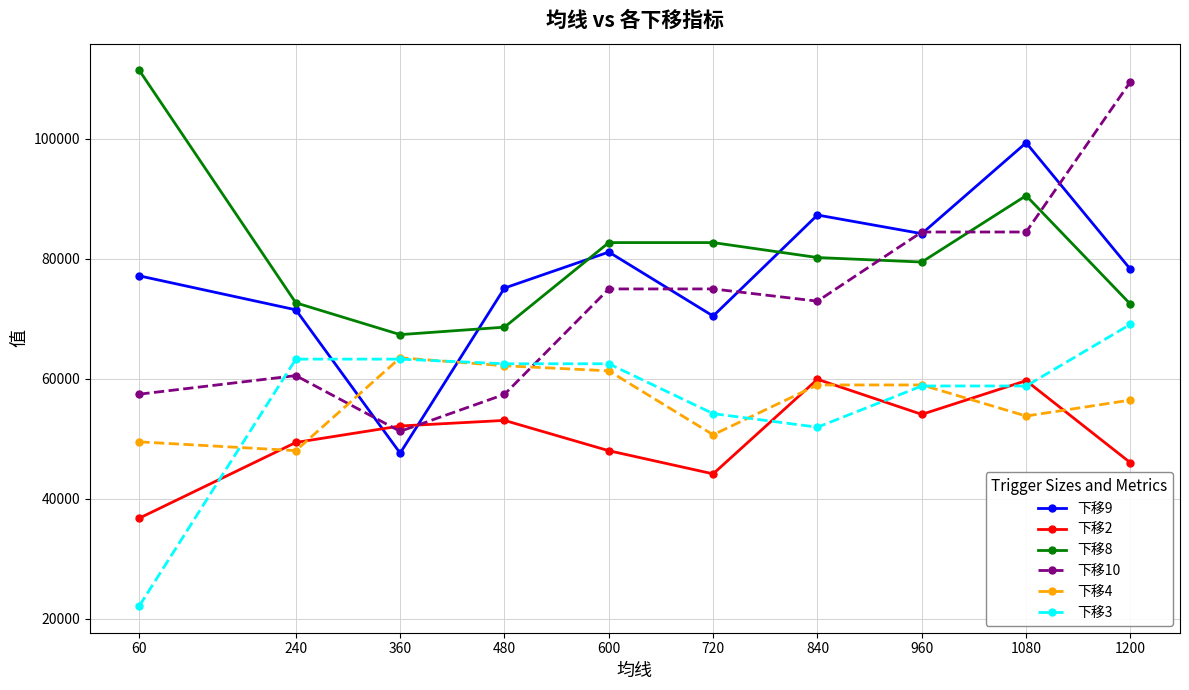

At which label does 下移4 reach its peak?

360